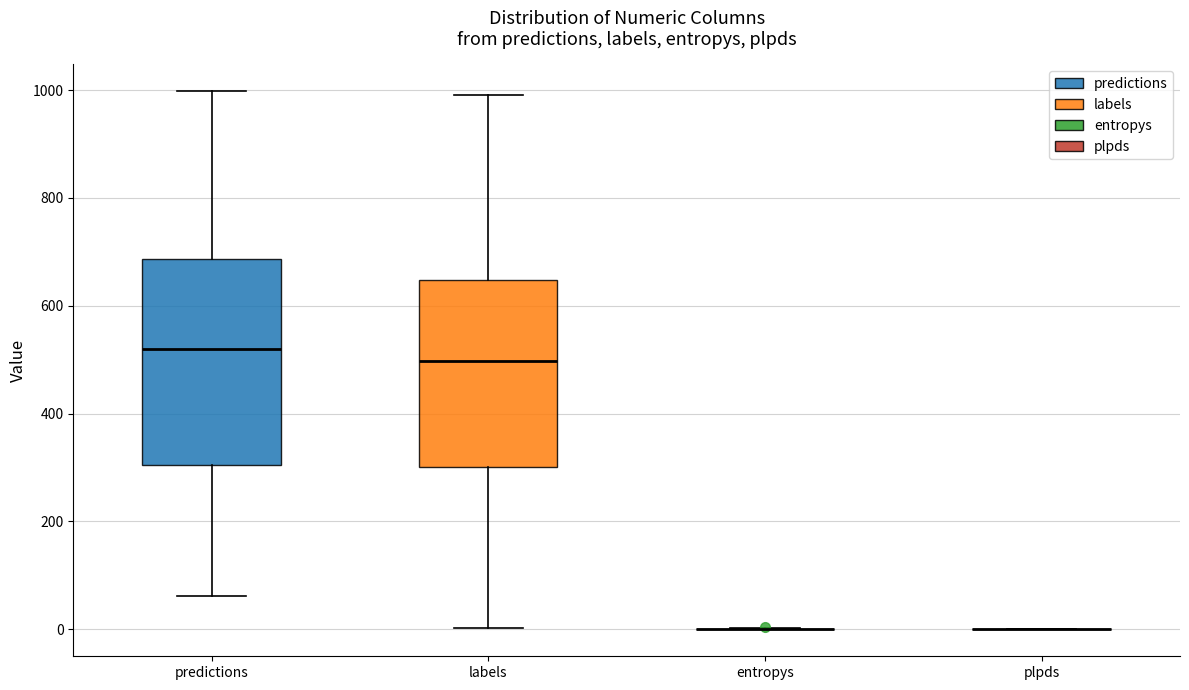

Reading left to right, transcribe this box plot: for each box, give where its median line is, the range the box spans, and where its two whiskers end, as read against the y-axis. The values are not printed on the chart, so give them approximately, as read against the axis.

predictions: median 520, box 300 to 680, whiskers 60 to 1000
labels: median 500, box 300 to 640, whiskers 0 to 1000
entropys: box collapsed to a line at 0, whiskers 0 to 0
plpds: box collapsed to a line at 0, whiskers 0 to 0